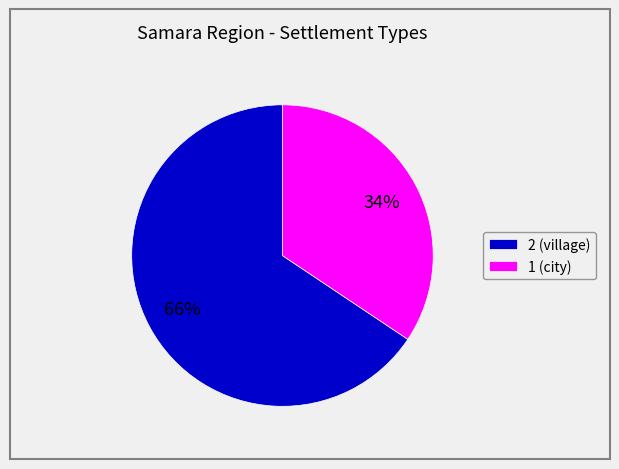

Between 2 (village) and 1 (city), which is larger?

2 (village)